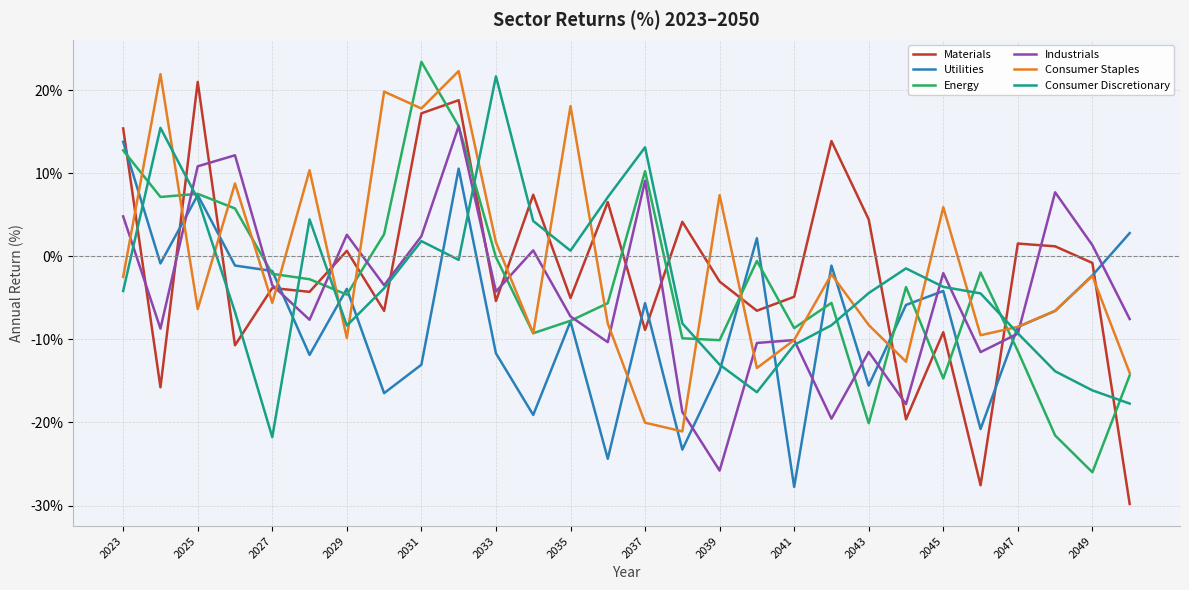

What is the minimum value shown in the chart?

-29.8